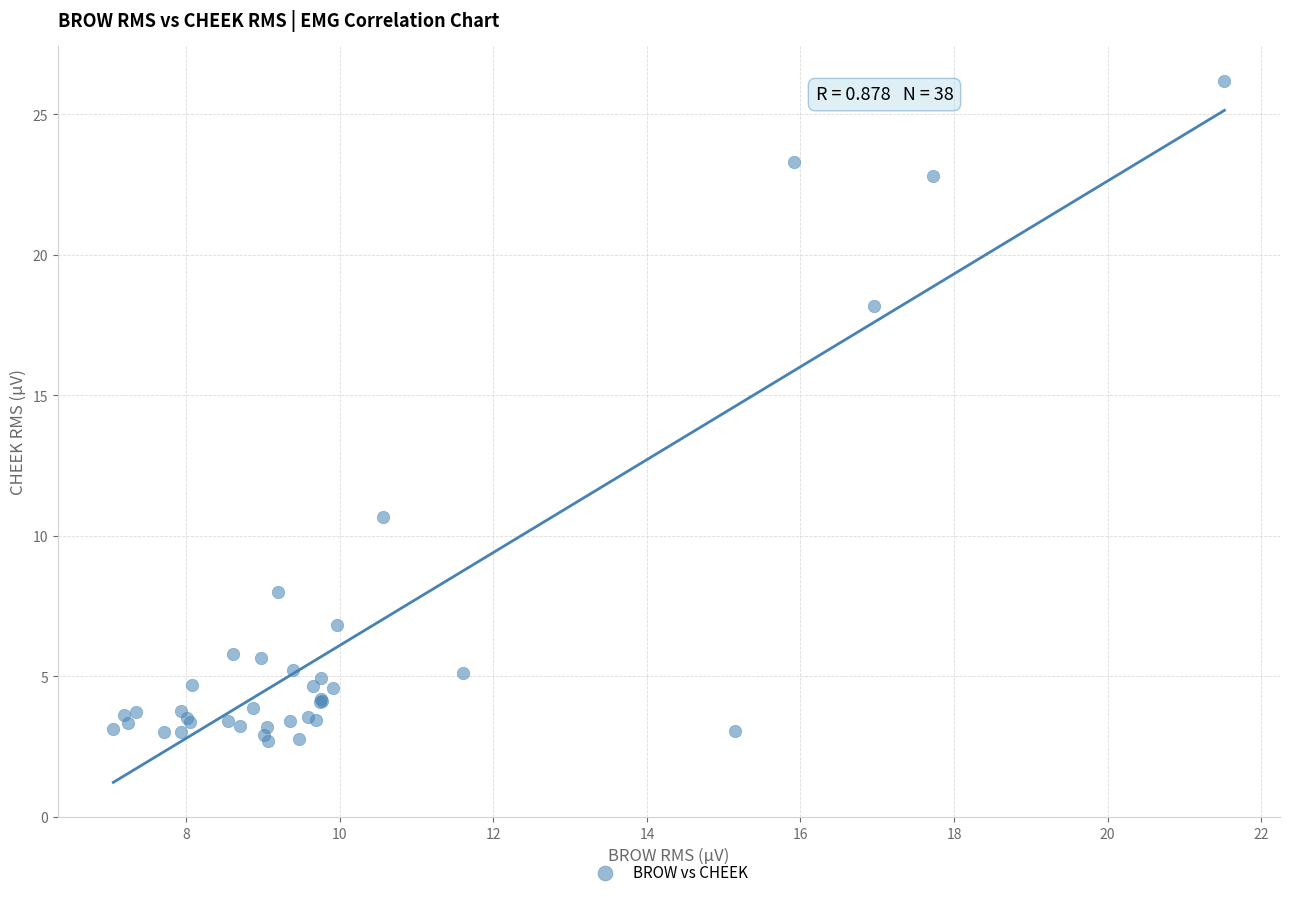

What Y value in the scatter plot is closest to 14?

10.7